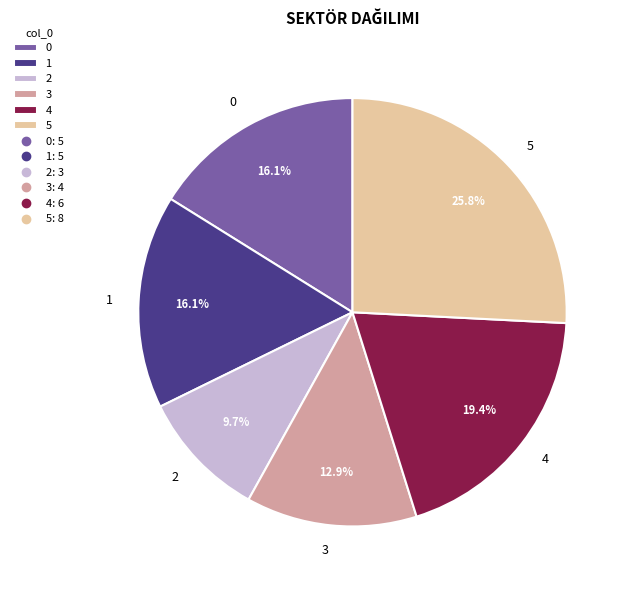

What percentage is NOT represented by 1?

83.9%